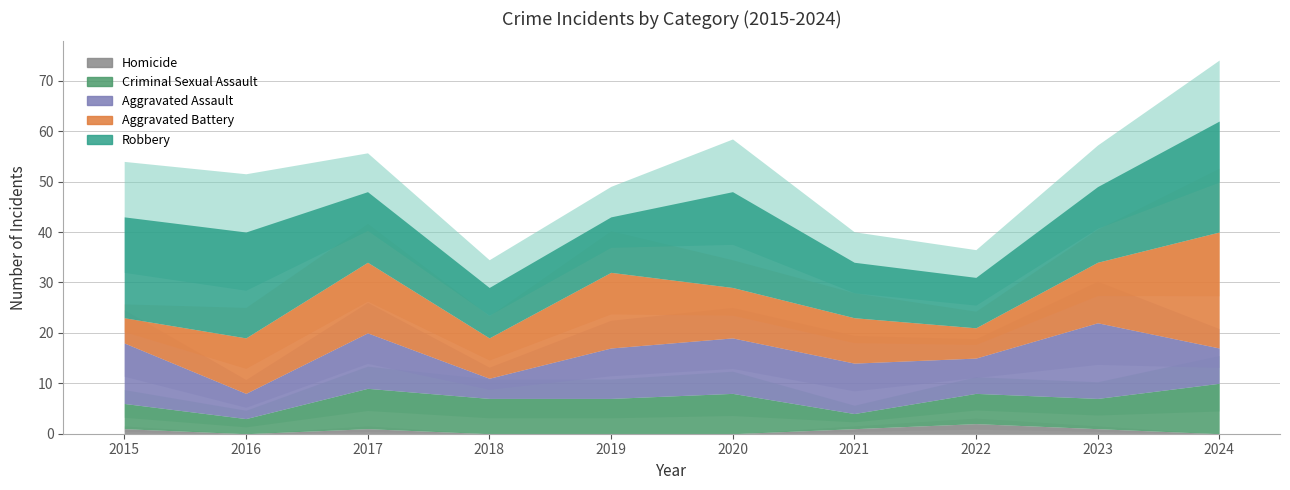

Which has a higher value, 2022 or 2019?

2019